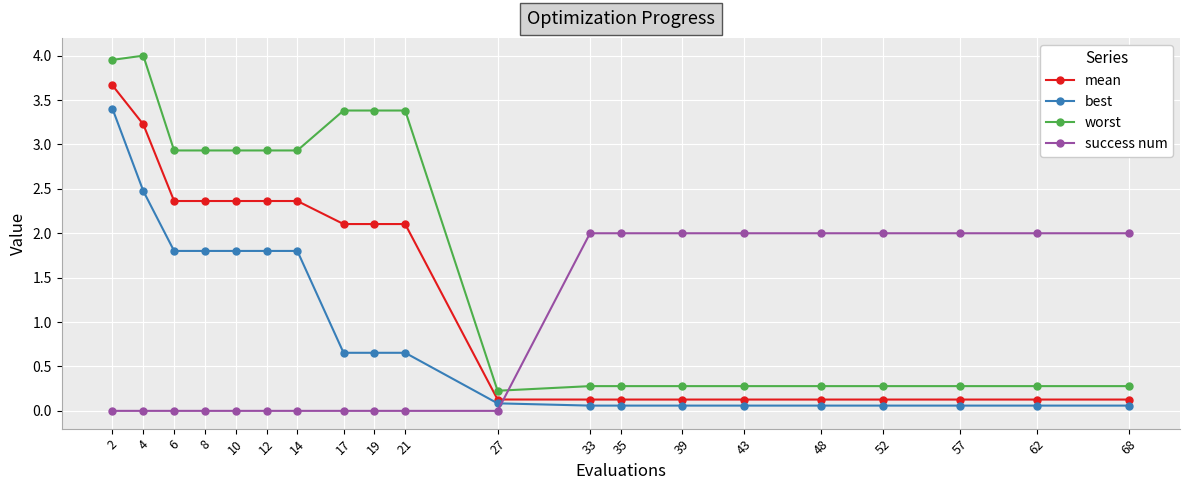

Which series has the largest total across all categories?

worst